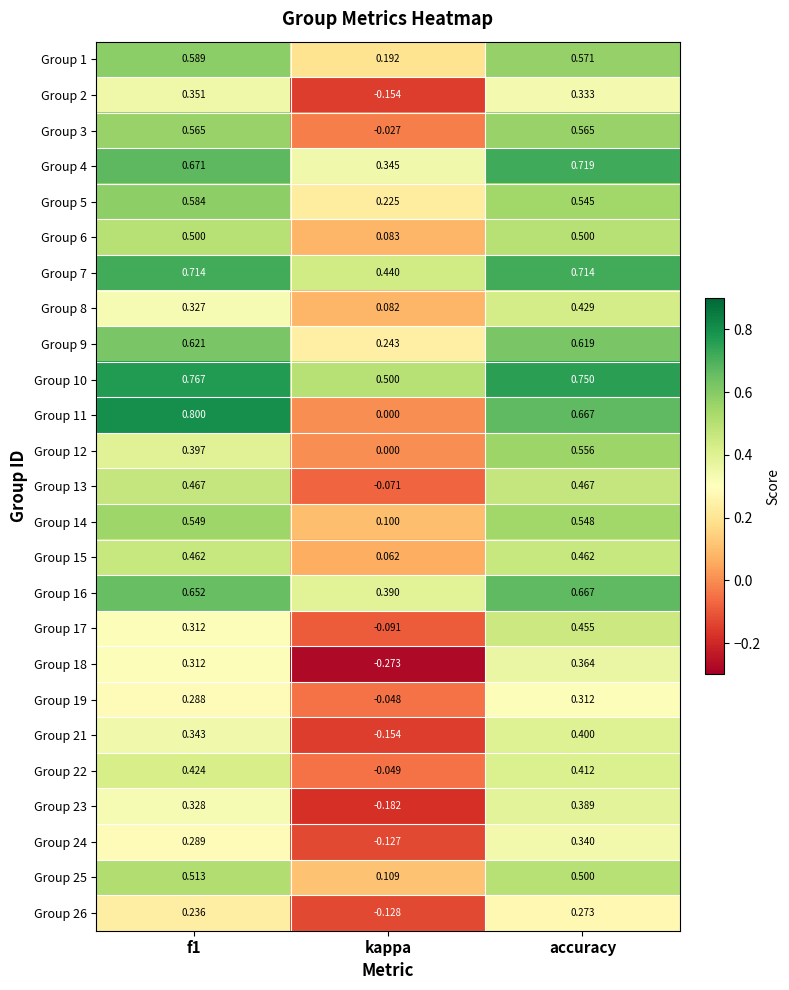

Which category has the highest value in the Group 16 series?

accuracy